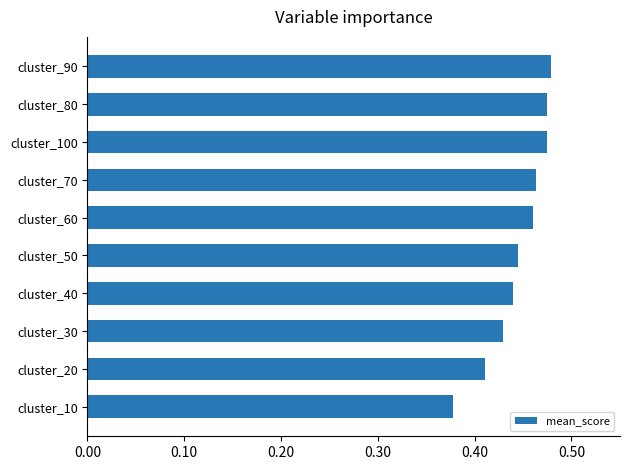

Count the values in the range 0 to 1.

10